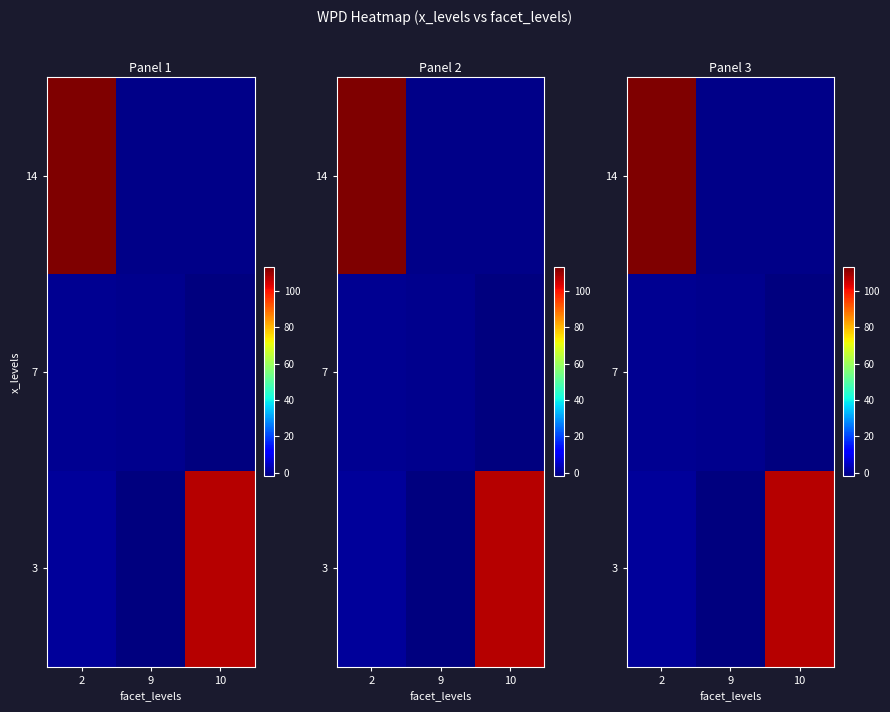

Which series has the largest total across all categories?

14